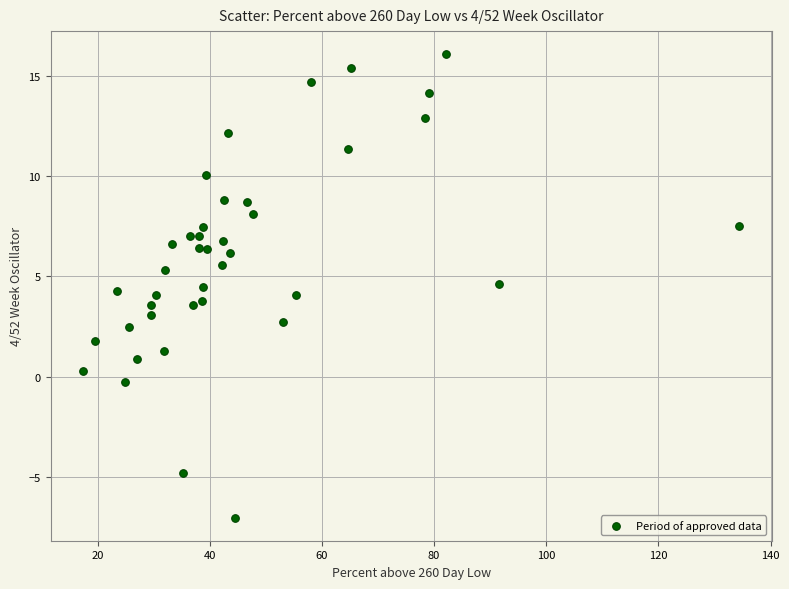

What is the range of Y values (max minus min)?

23.1